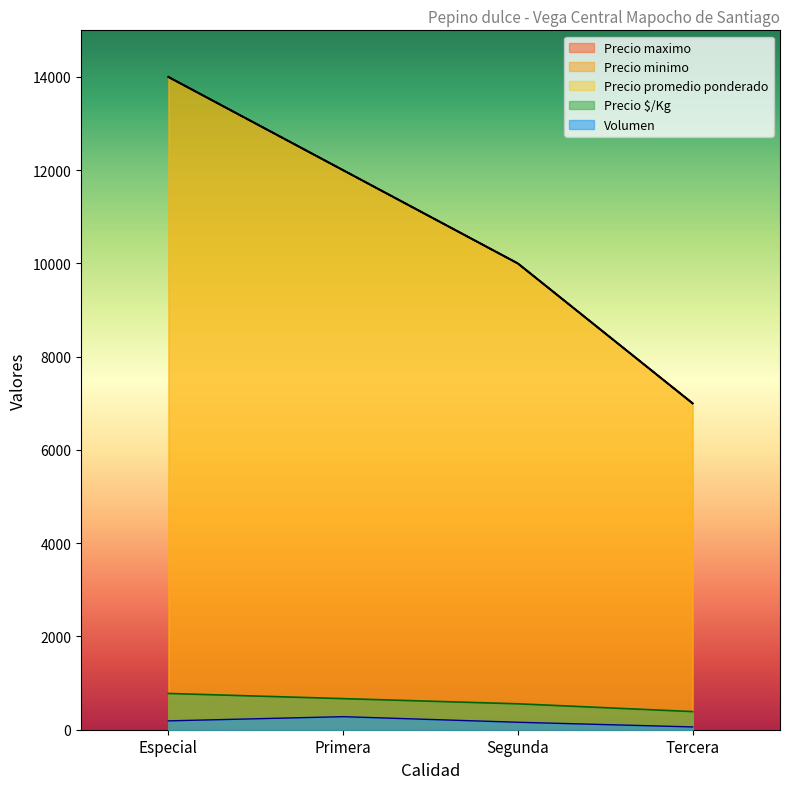

What is the maximum value for Precio maximo?

14000